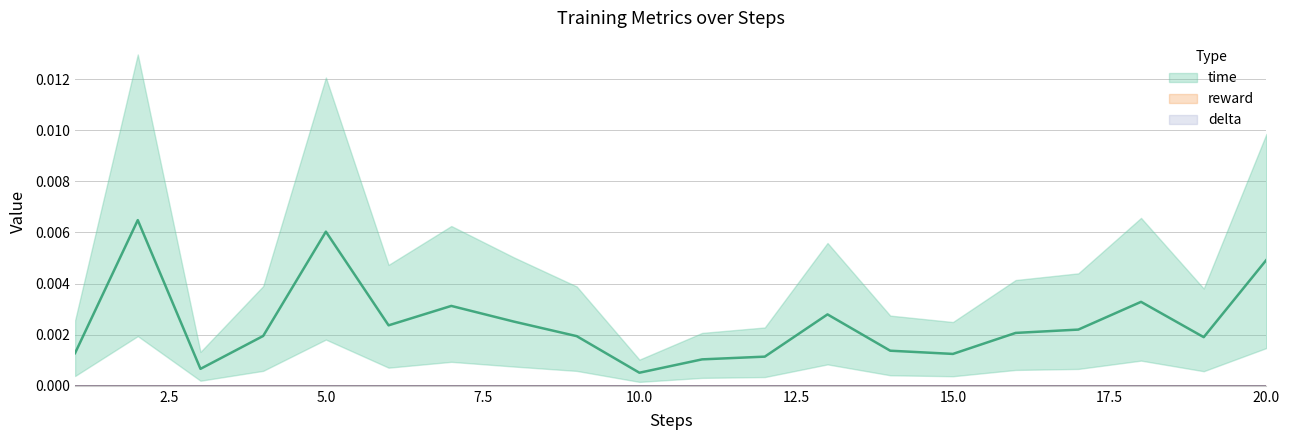

List the series in order of their peak value, lowest first.

reward, delta, time